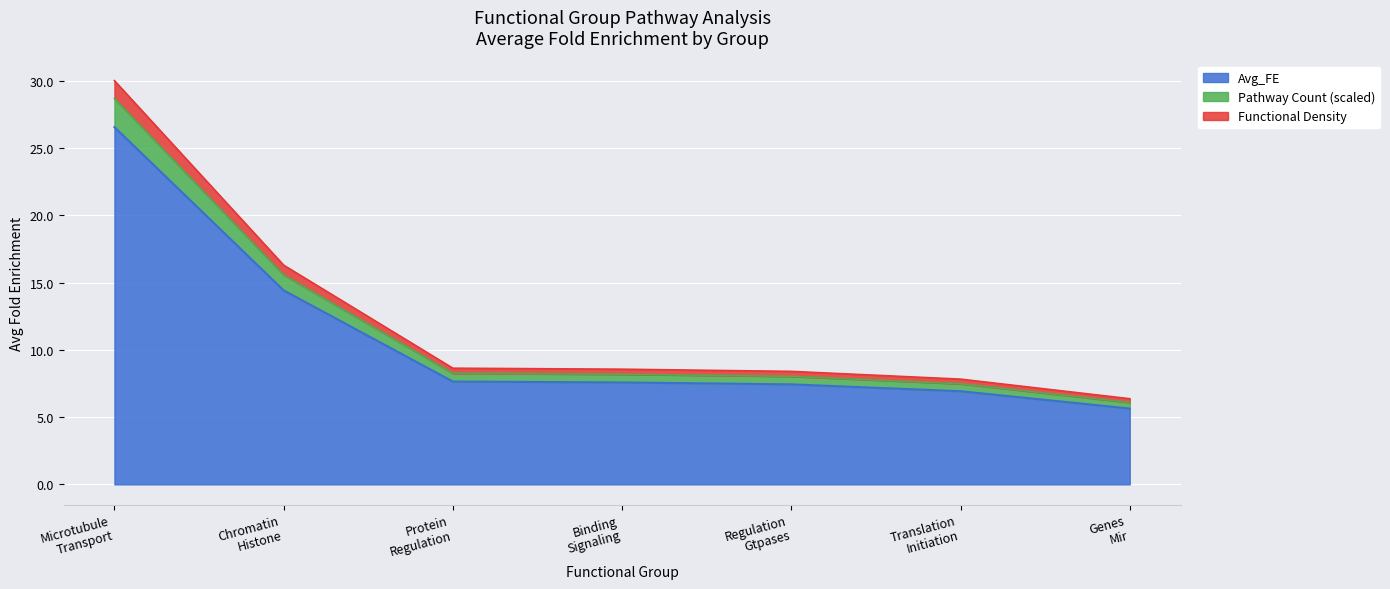

What is the minimum value for Avg_FE?

5.6